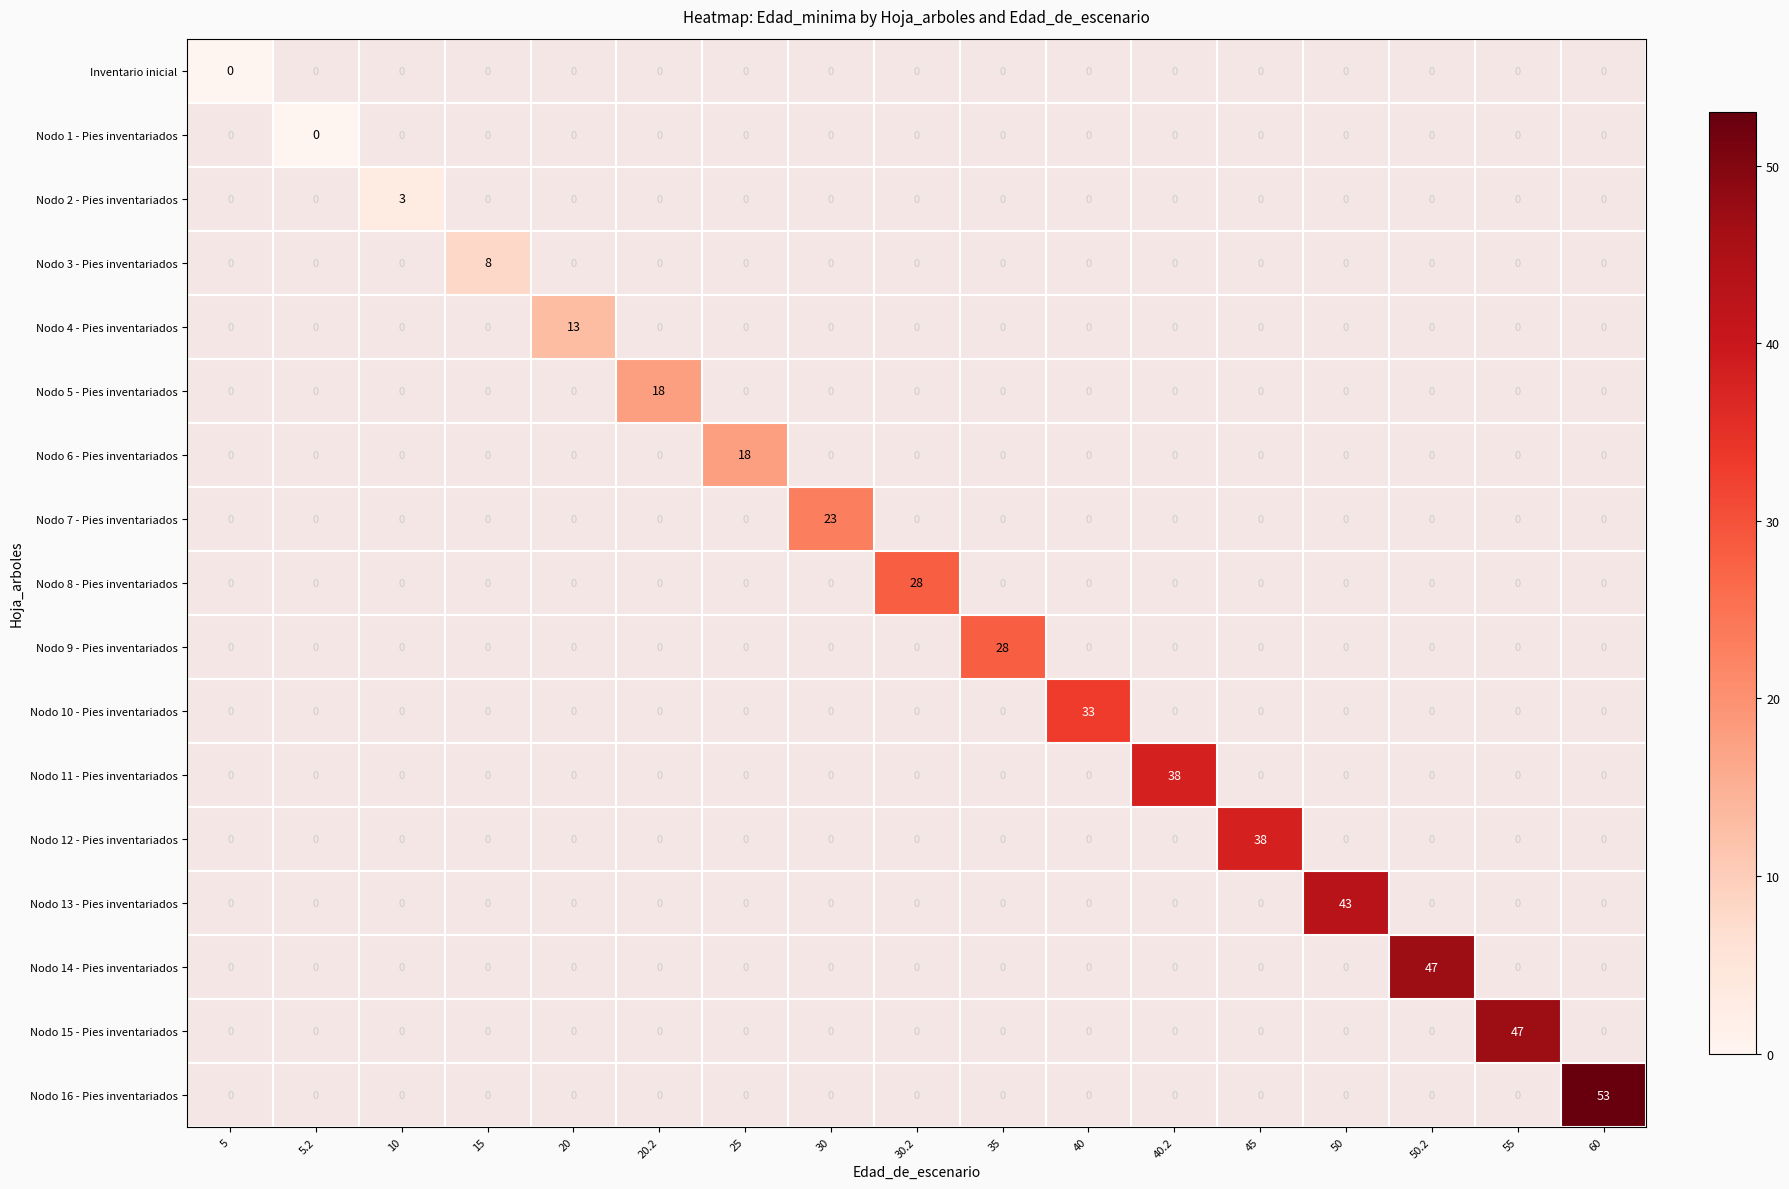

True or false: Nodo 11 - Pies inventariados has a value of 8 at 40.2.

False